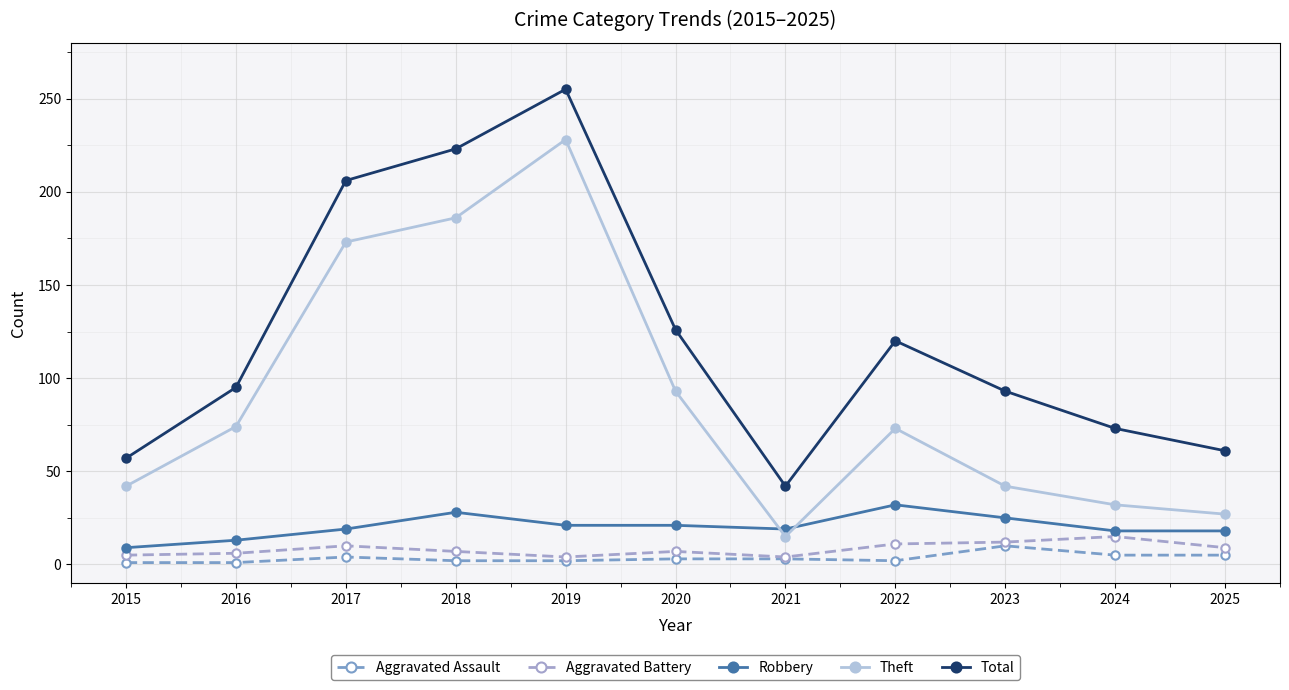

True or false: Aggravated Battery and Theft intersect in this chart.

False